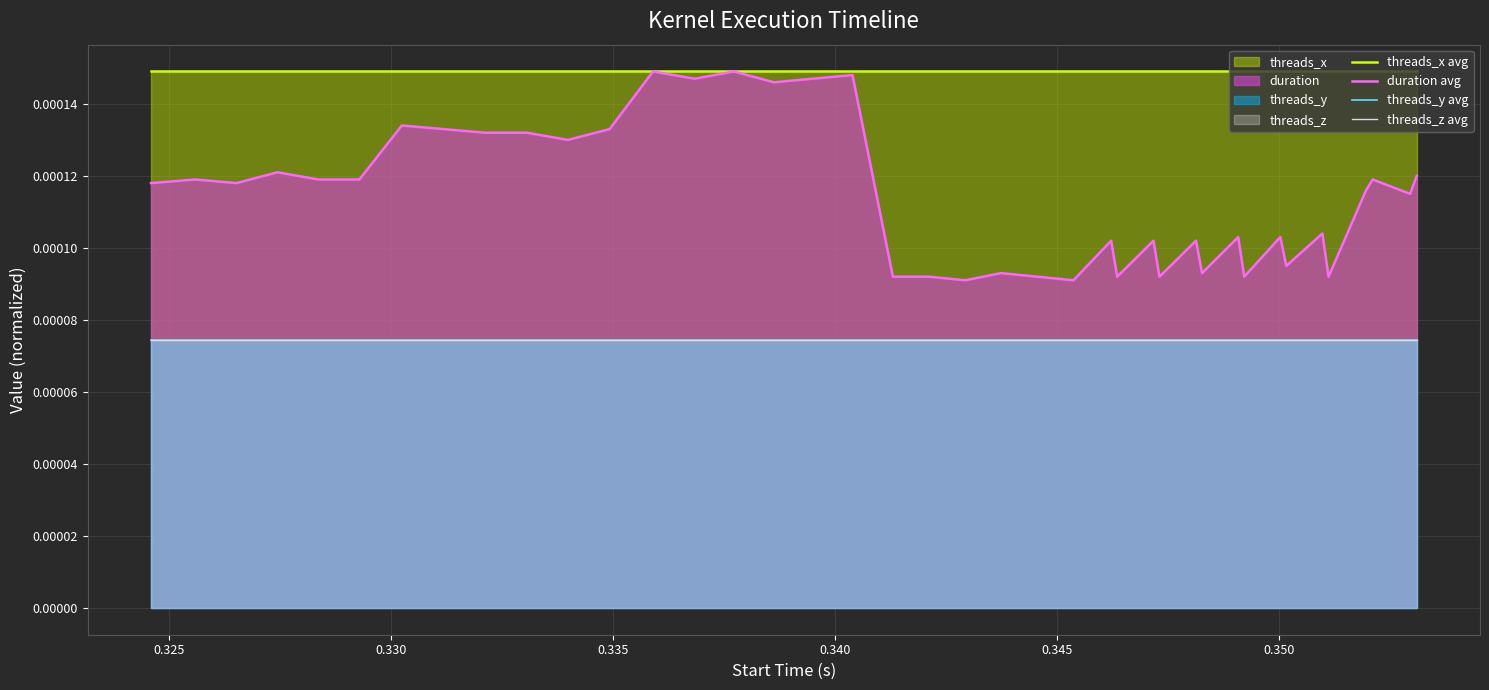

At how many categories does at least one series exceed 0?

40